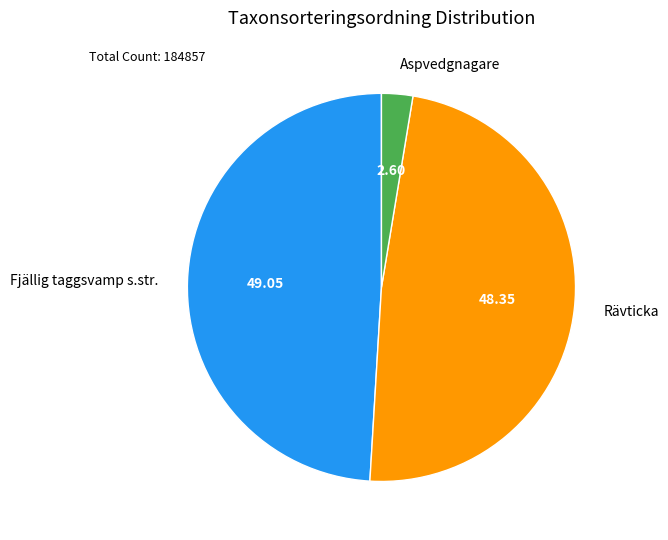

Which has a higher value, Aspvedgnagare or Fjällig taggsvamp s.str.?

Fjällig taggsvamp s.str.